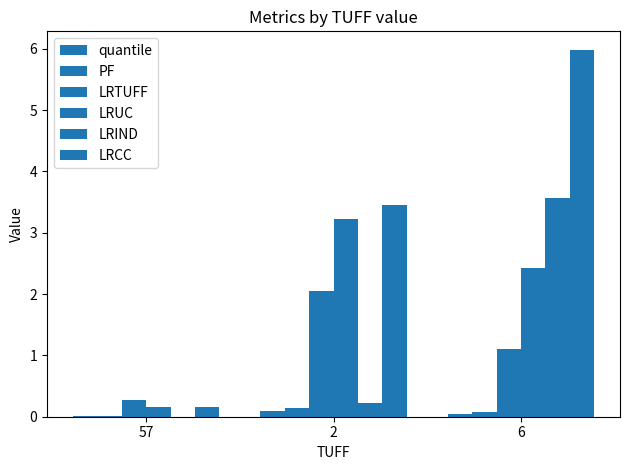

Count the number of categories in the chart.

3